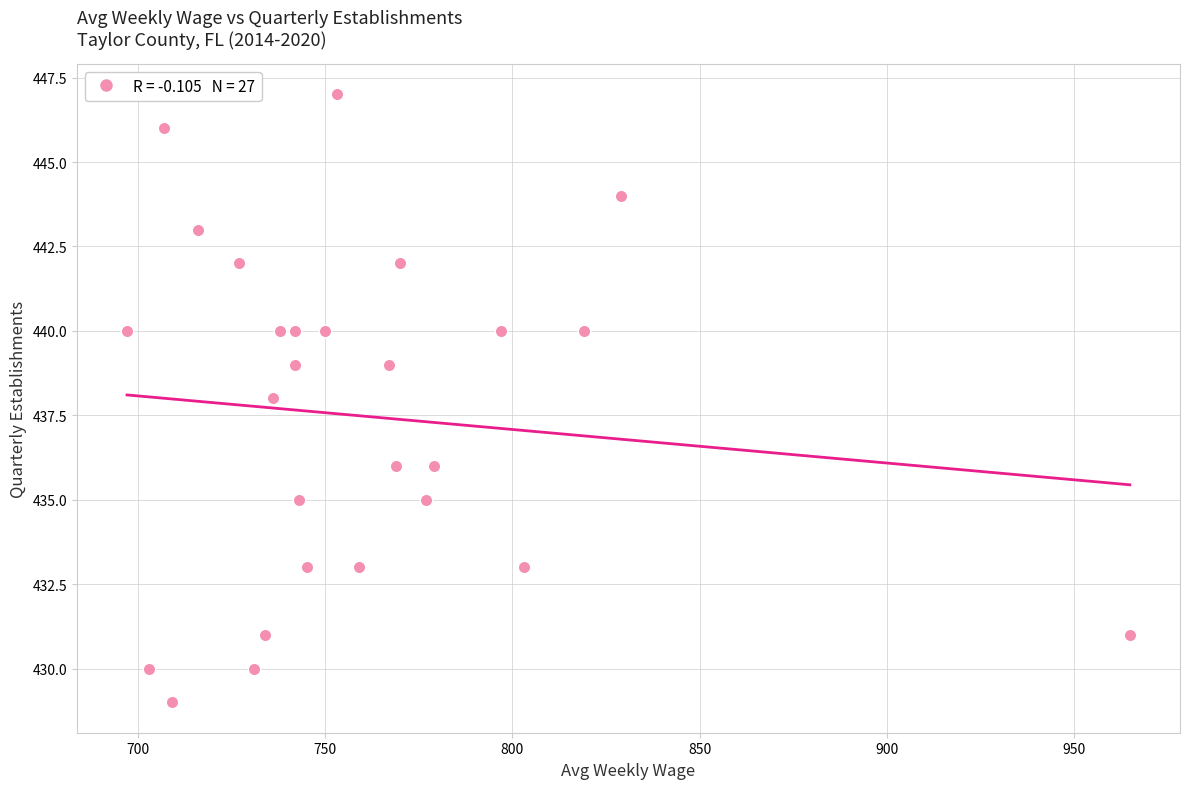

What is the range of X values (max minus min)?

268